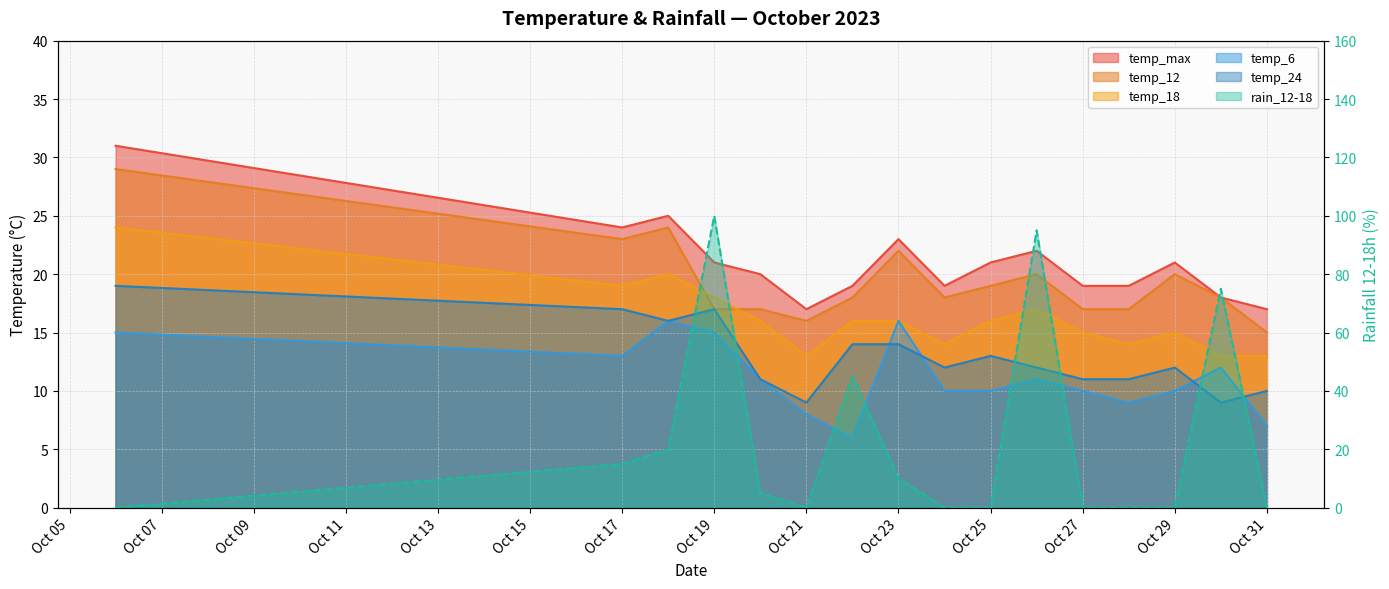

Does the chart display data point markers on the line(s)?

No